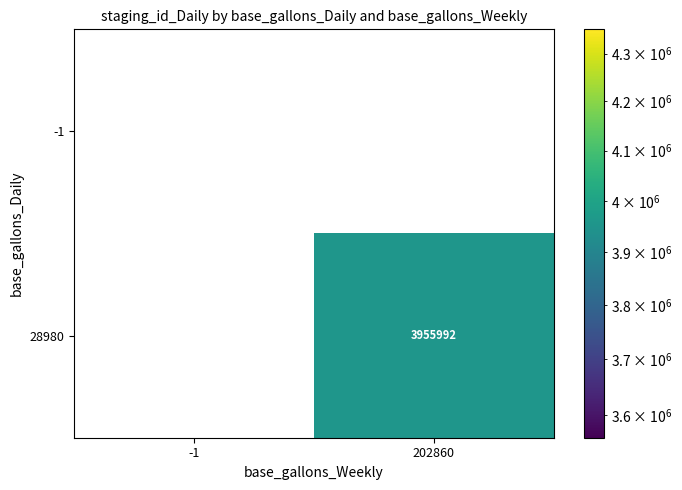

The 28980 series shows 6771919.9 at 202860. True or false?

False